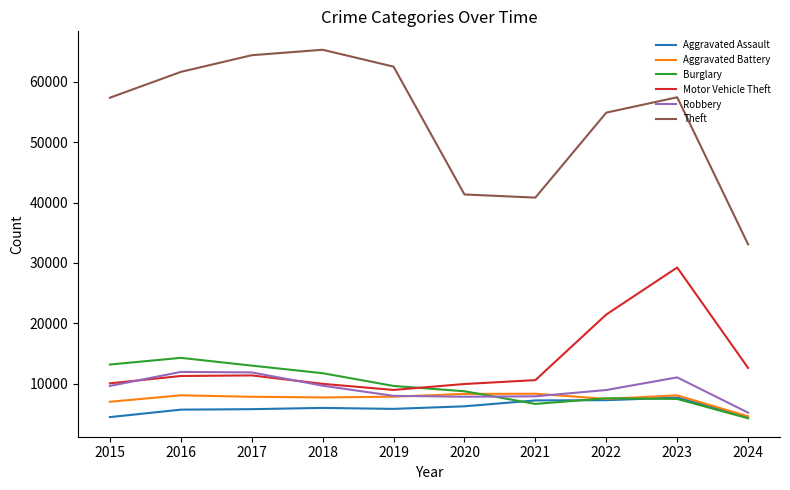

What is the spread (max minus min) of values at 2017?

58593